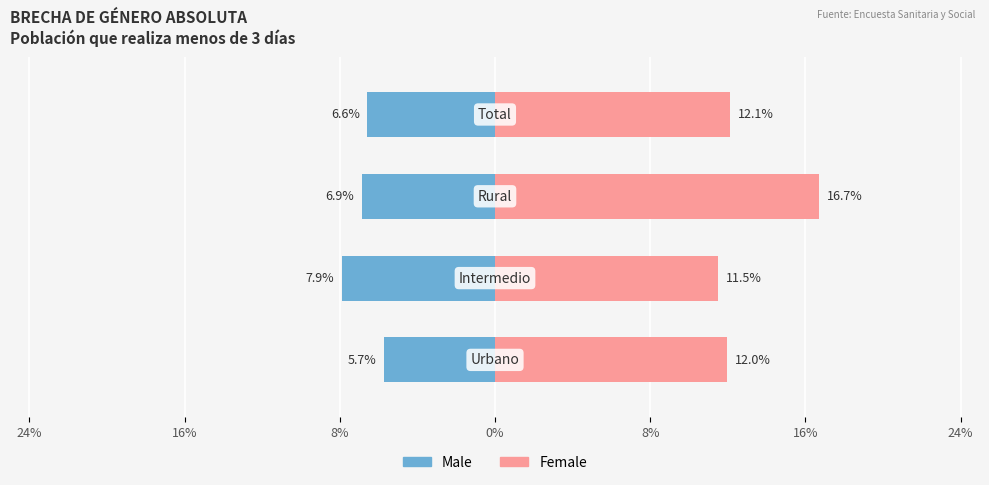

Count the number of data series in this chart.

2